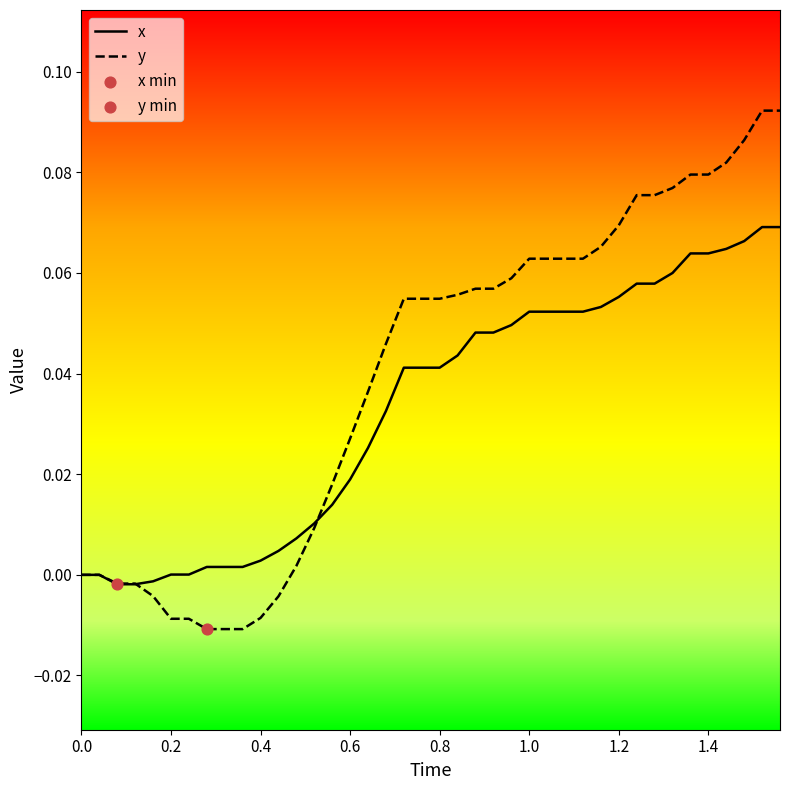

Rank the series by their average value, from highest to lowest.

y, x